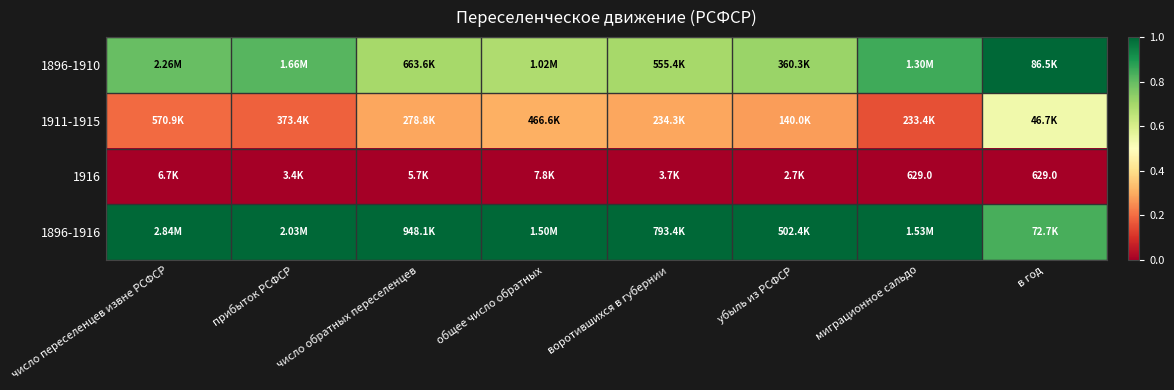

Is it true that 1896-1916 equals 1.8 at число обратных переселенцев?

False